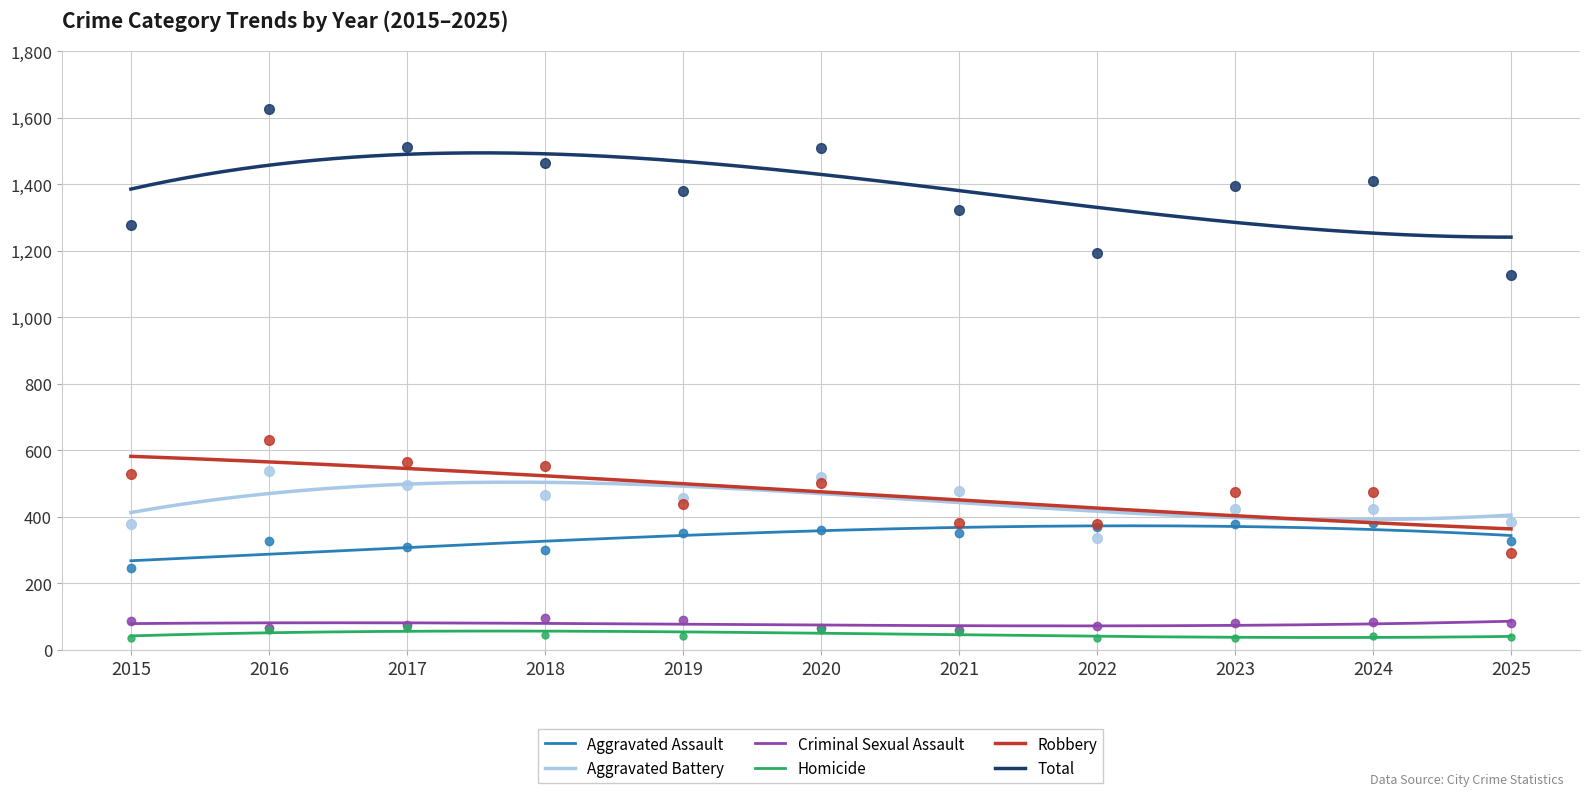

Which series has the largest total across all categories?

Total